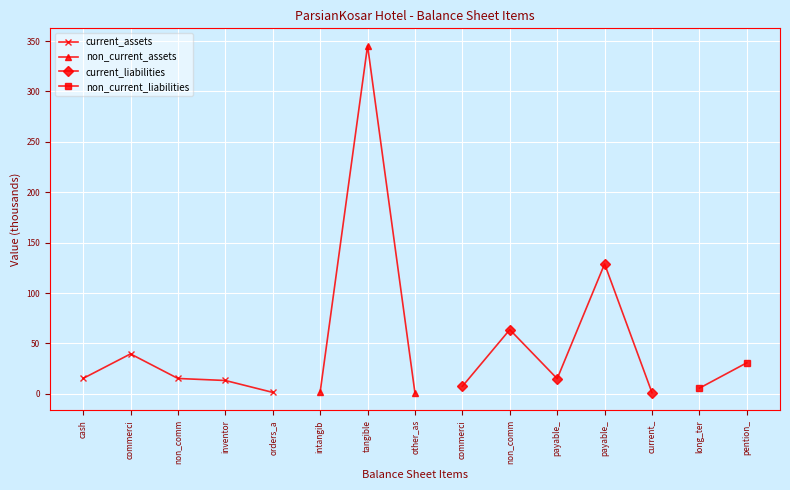

At how many categories does at least one series exceed 147?

1